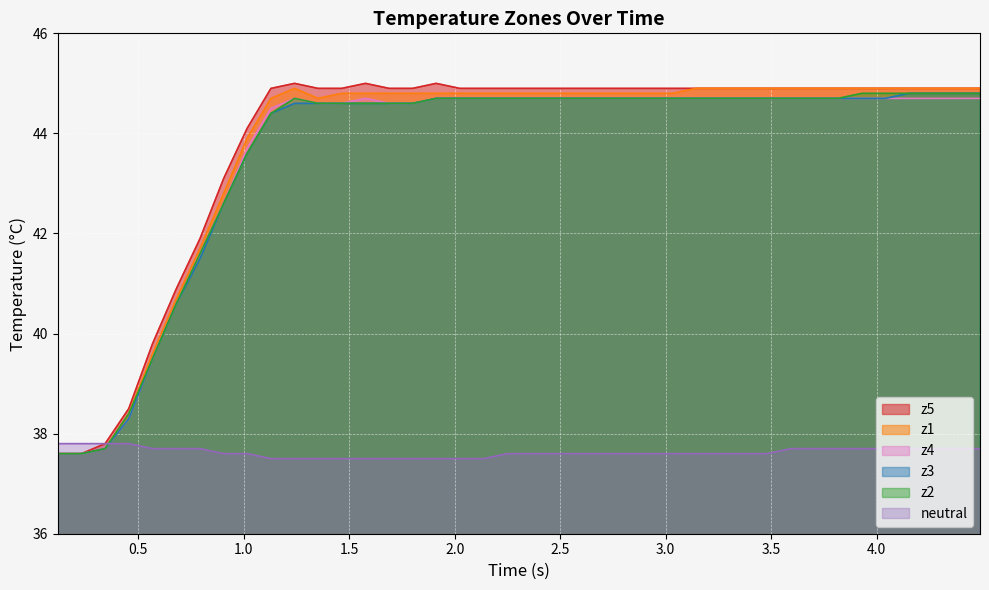

What is the maximum value for z2?

44.8